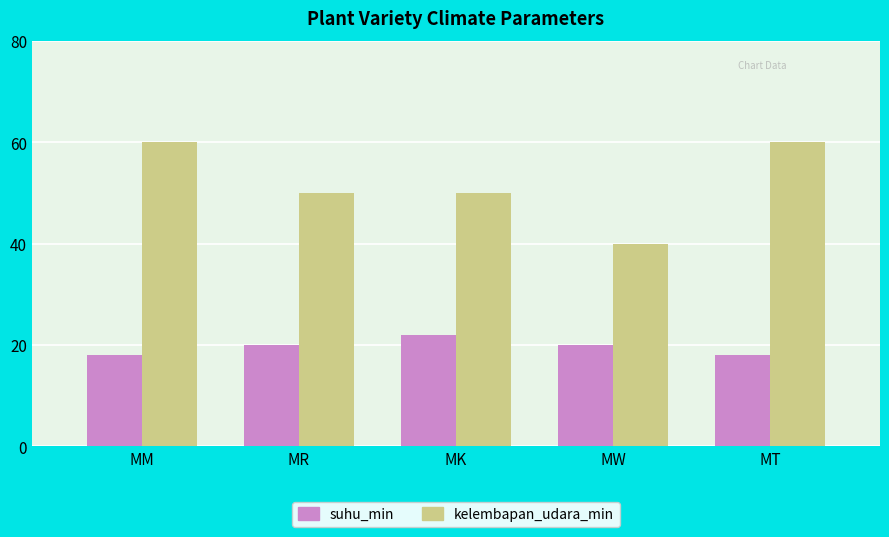

What are all the series names shown in the legend?

suhu_min, kelembapan_udara_min